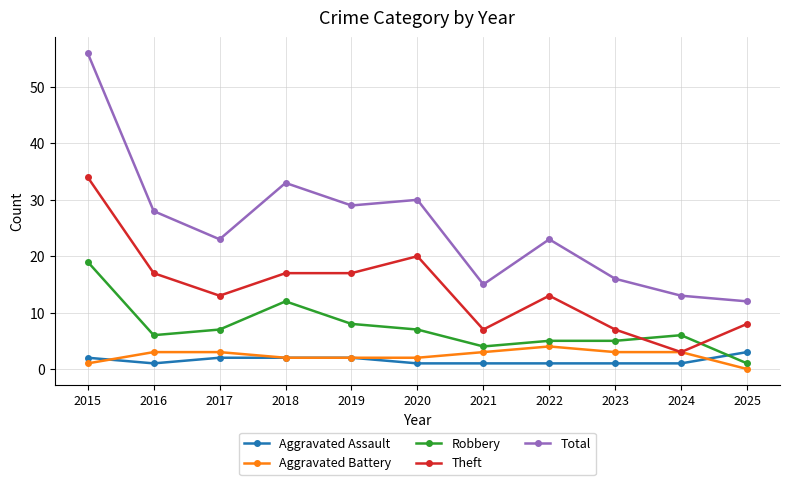

True or false: Total and Aggravated Assault cross at least once.

False